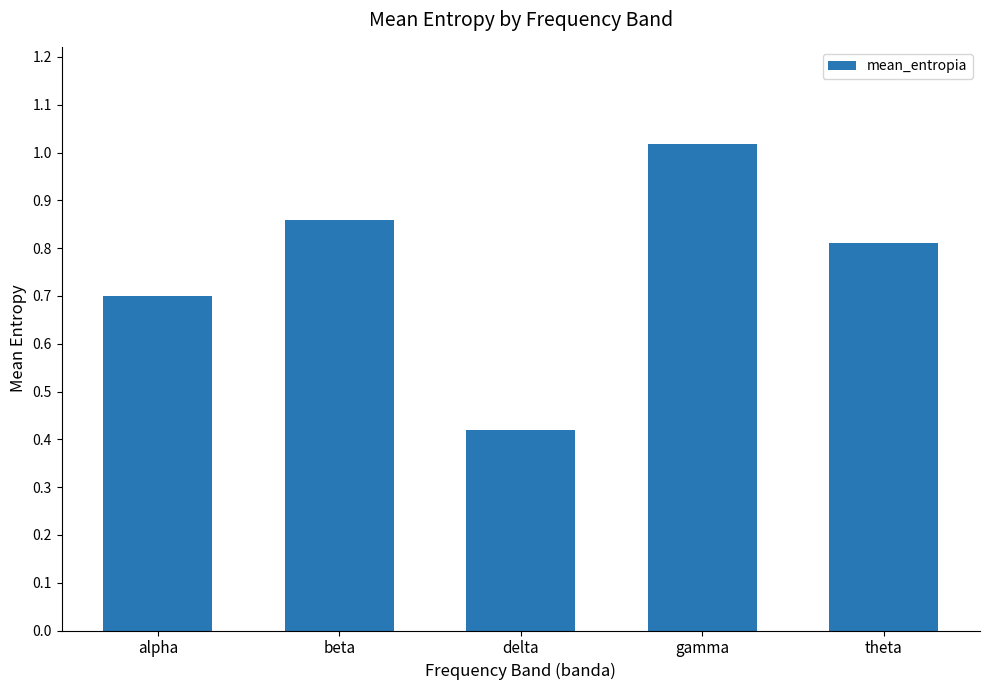

Is it true that the value at alpha is 1.1?

False